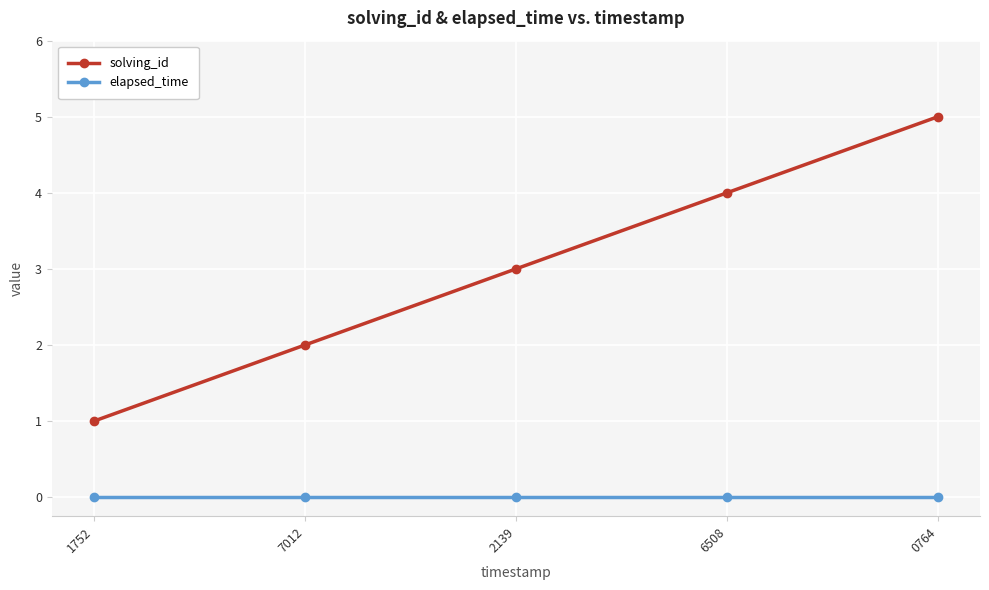

How many lines are shown in the chart?

2